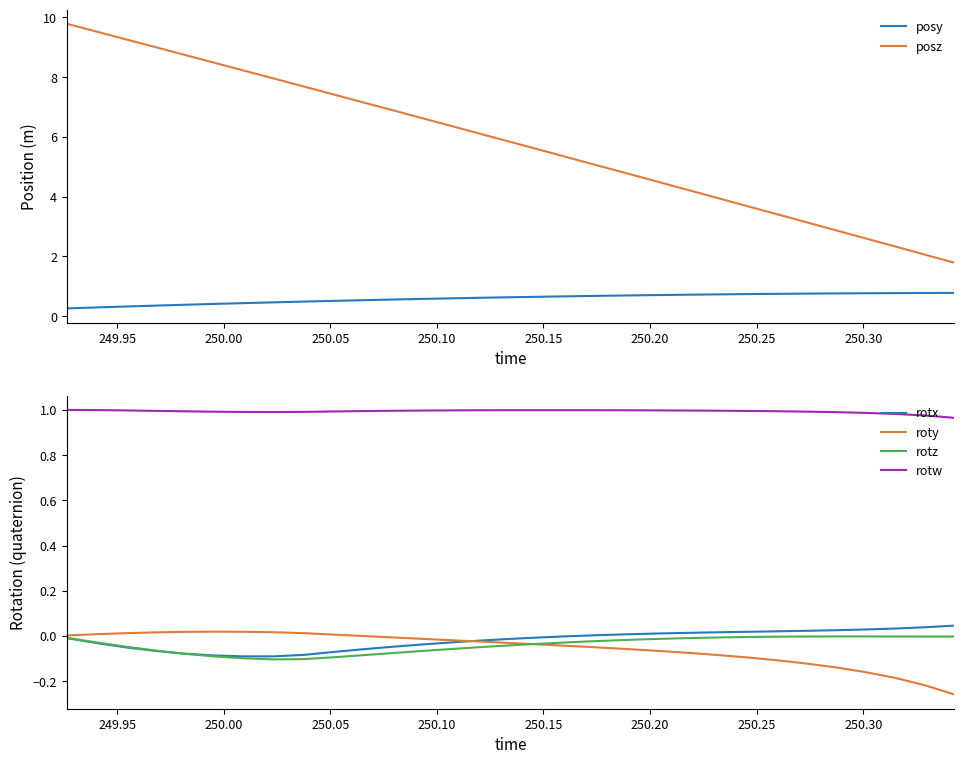

Which series has the largest total across all categories?

posz